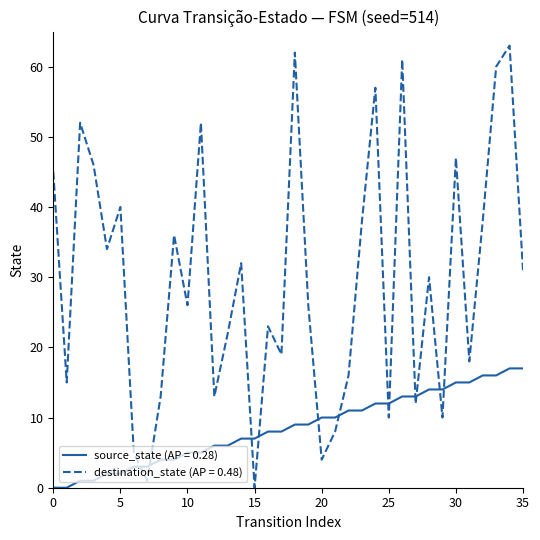

What is the greatest value displayed?

63